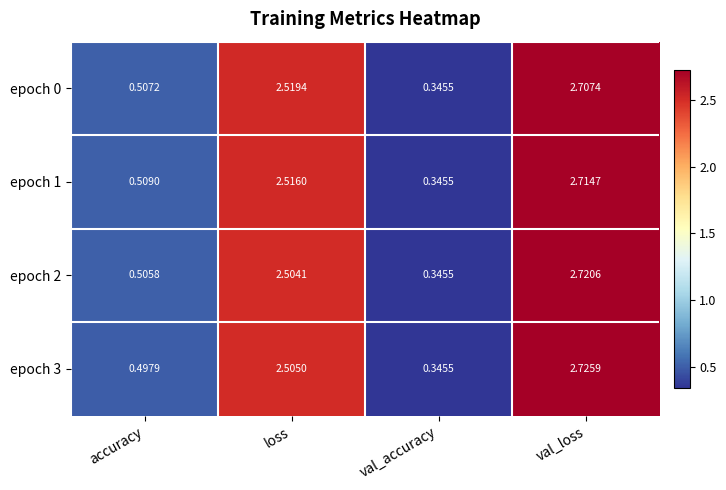

At which category is the sum across all series the highest?

val_loss